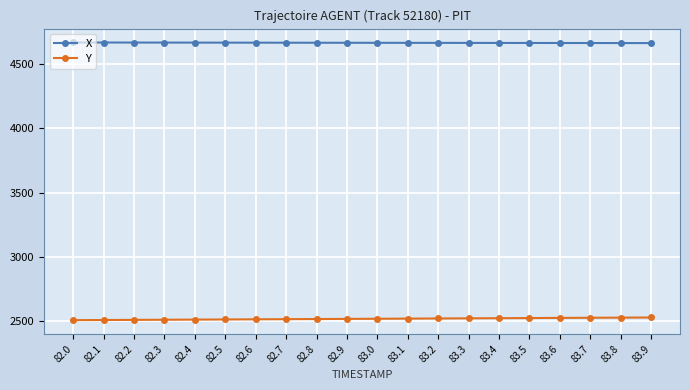

What is the lowest value of the Y series?

2508.2